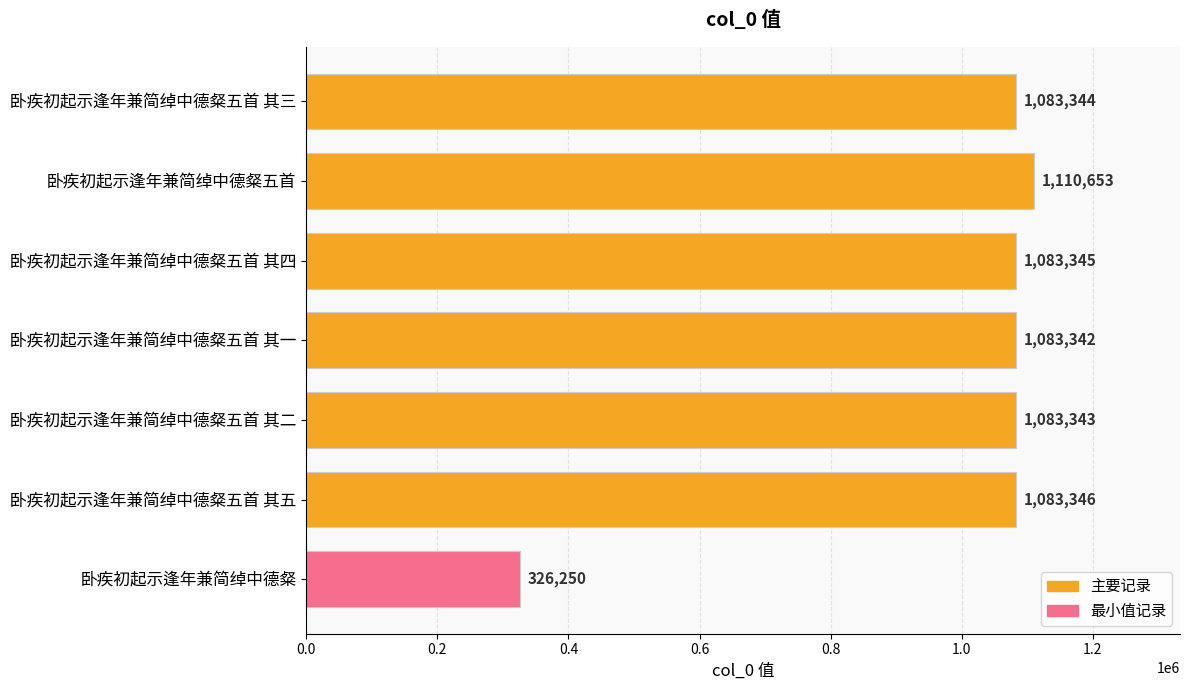

The chart shows a value of 1702972 at 卧疾初起示逢年兼简绰中德粲五首. True or false?

False